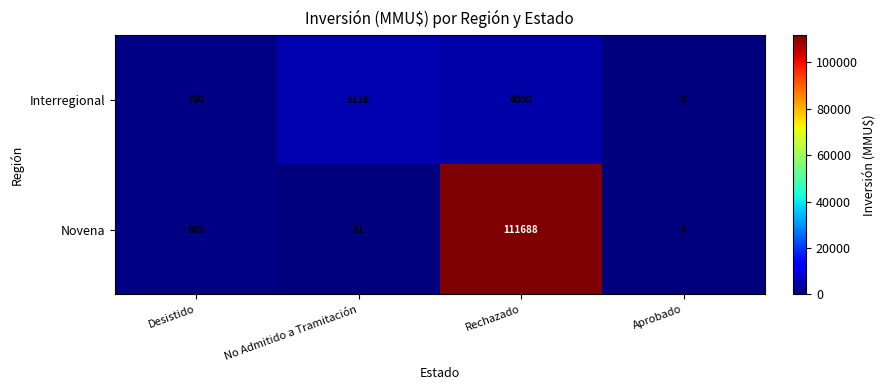

How many Interregional values are between 700 and 5116?

3